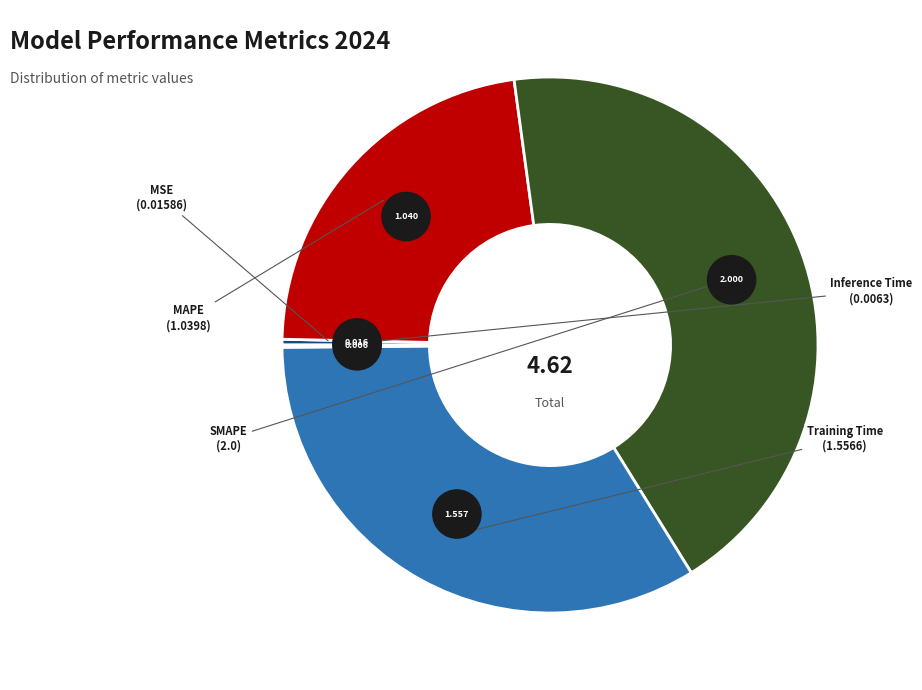

What is the largest slice in the pie chart?

SMAPE